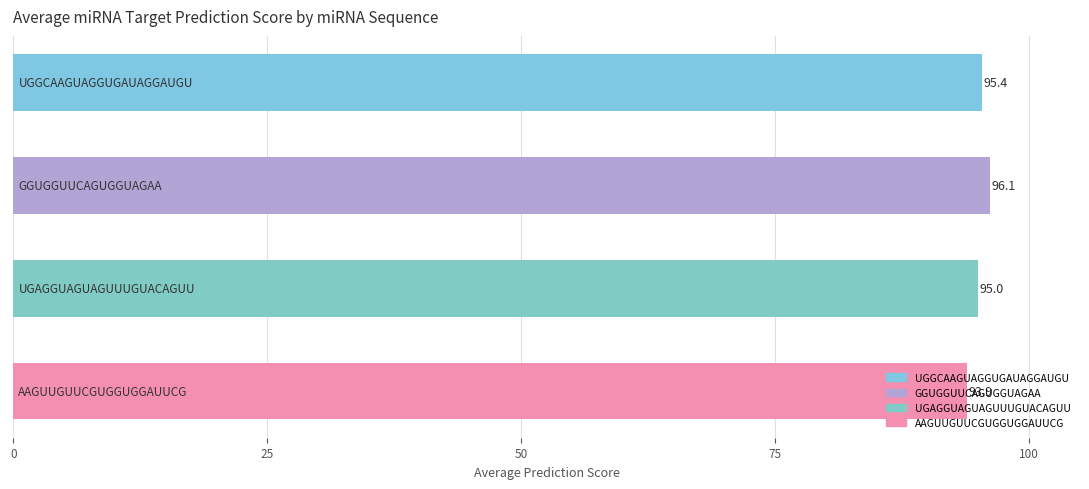

What is the value of the 4th bar from the top?

93.9